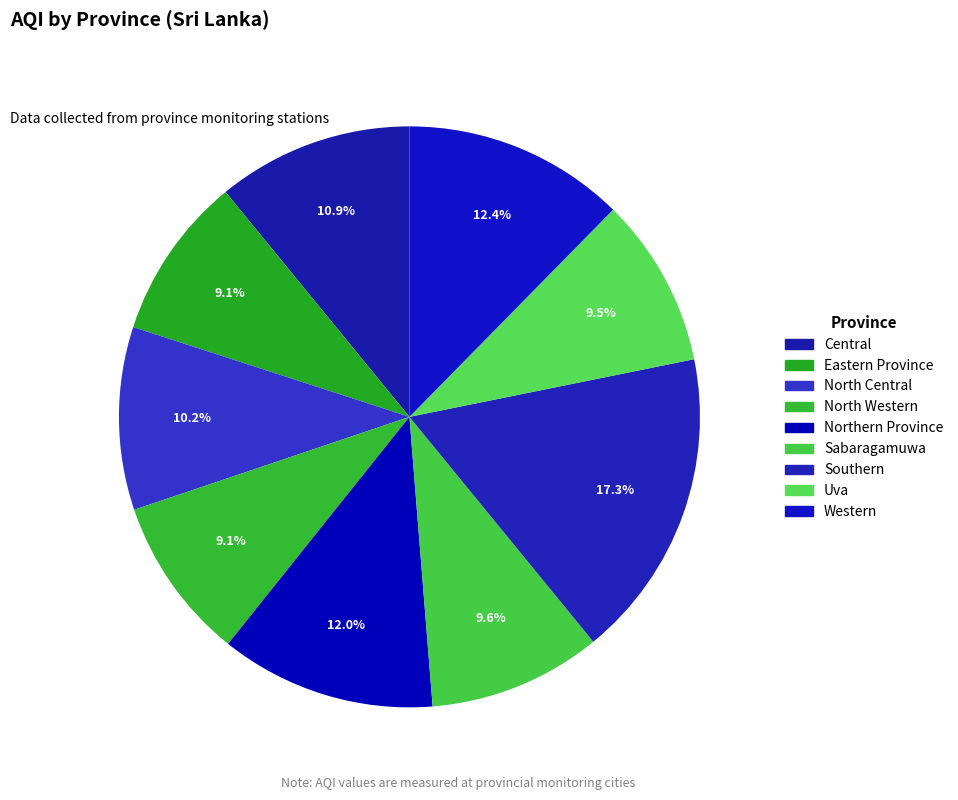

How many segments does this pie chart have?

9